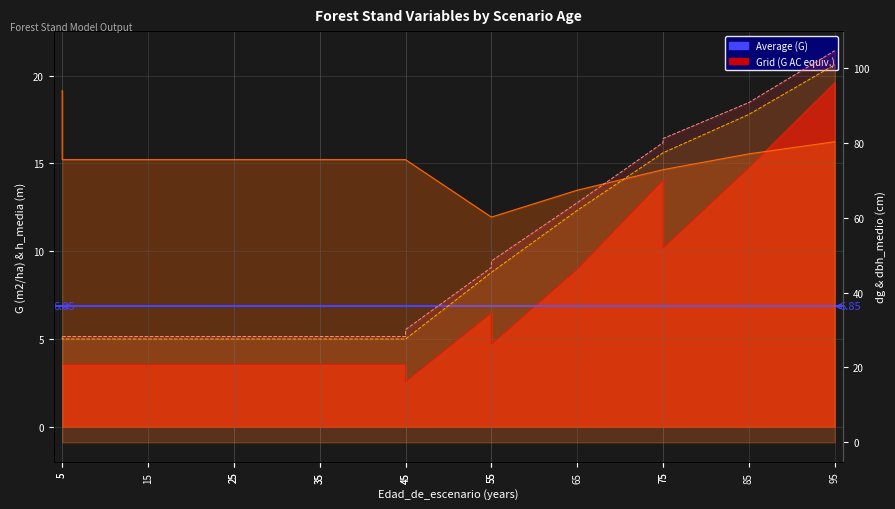

How many data points in G are above 3?

15